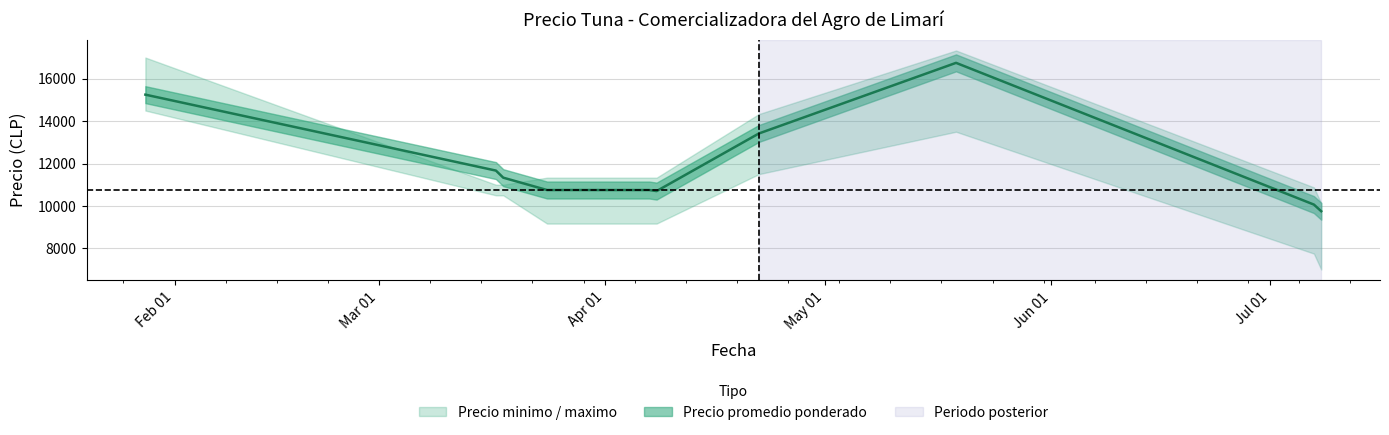

True or false: Precio promedio ponderado has more than 2 points higher than both neighbors.

False